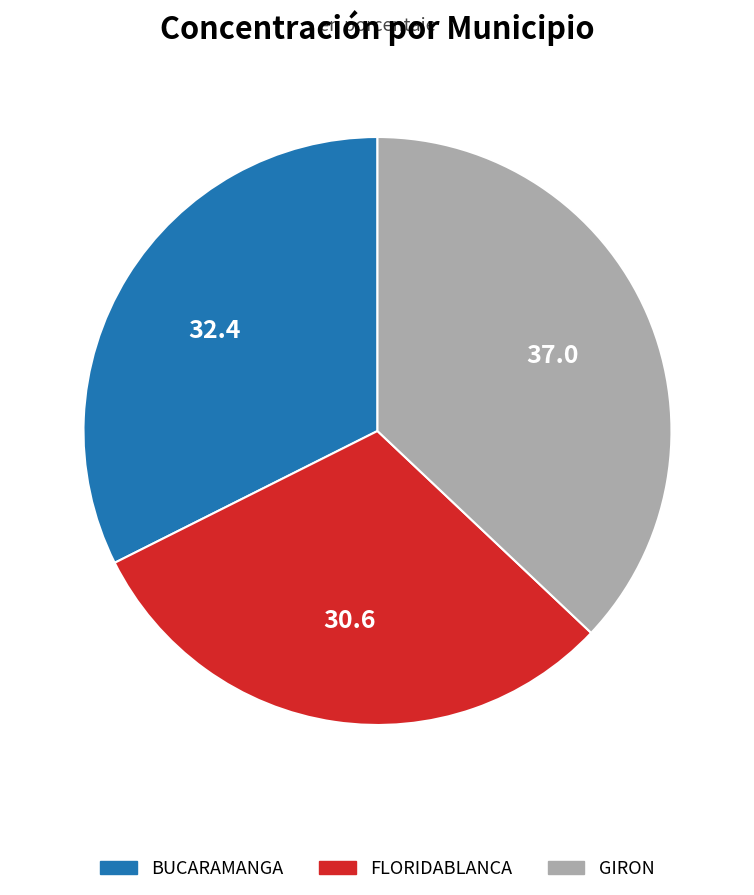

Is GIRON the majority of the pie?

No